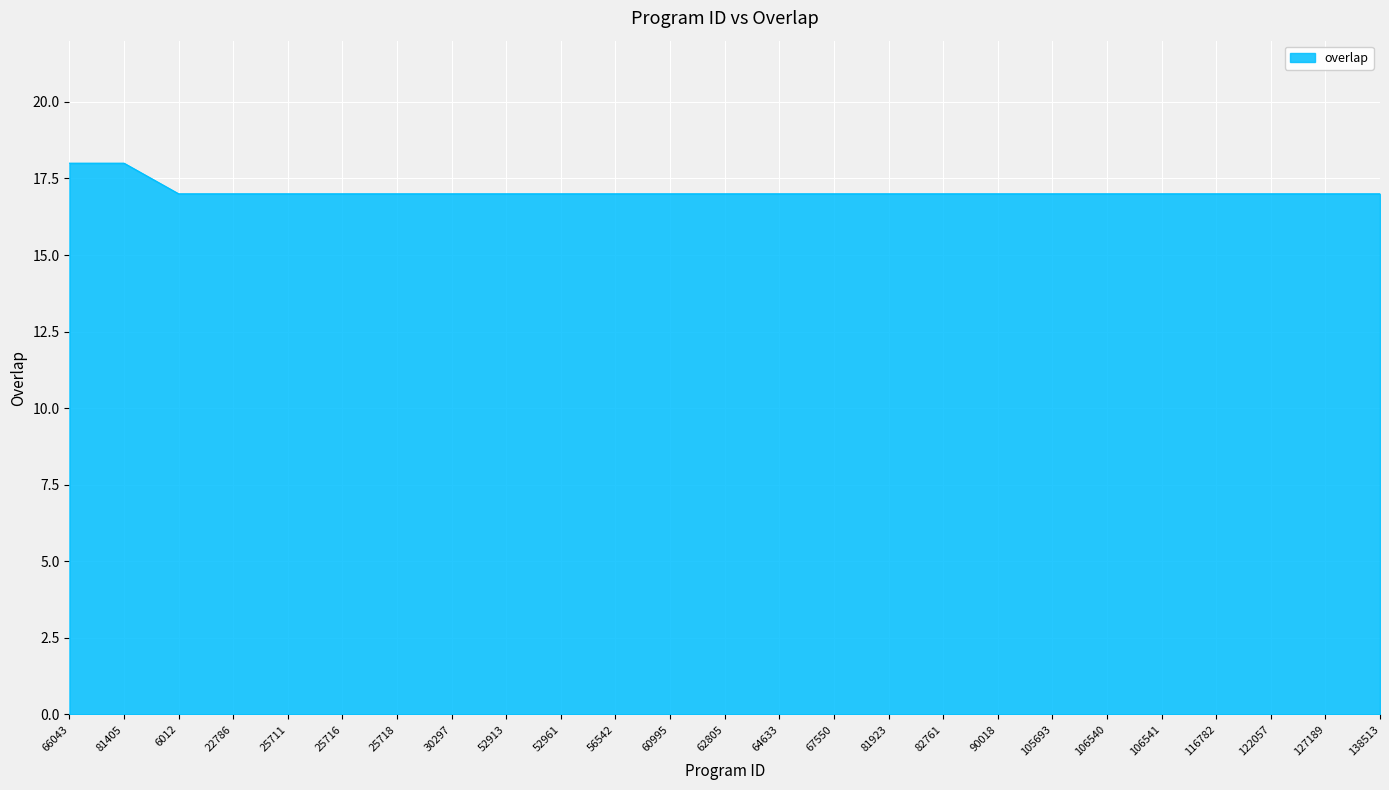

True or false: the data shows 17 at 116782.

True